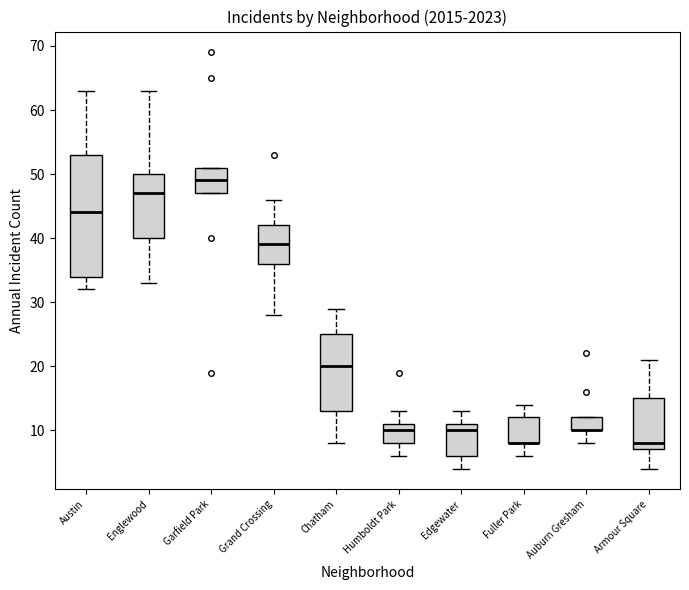

Where does the median line of the box for Englewood sit on the y-axis? The values are not printed on the chart, so give them approximately, as read against the axis.

47